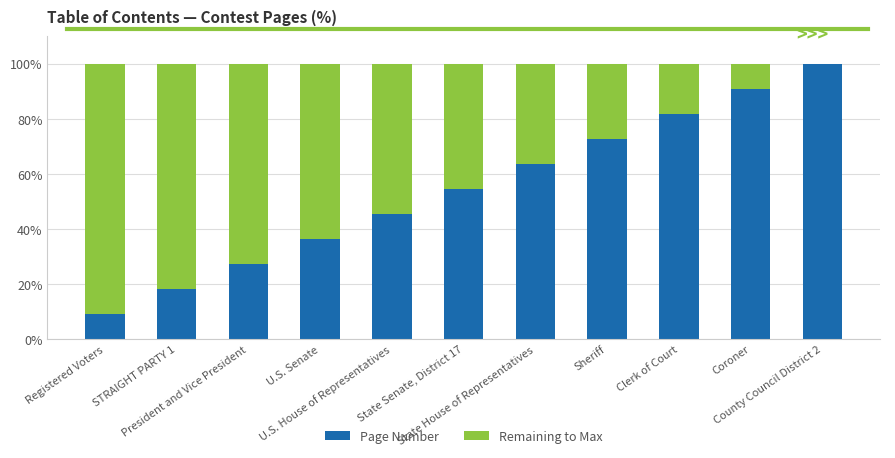

What are all the series names shown in the legend?

Page Number, Remaining to Max